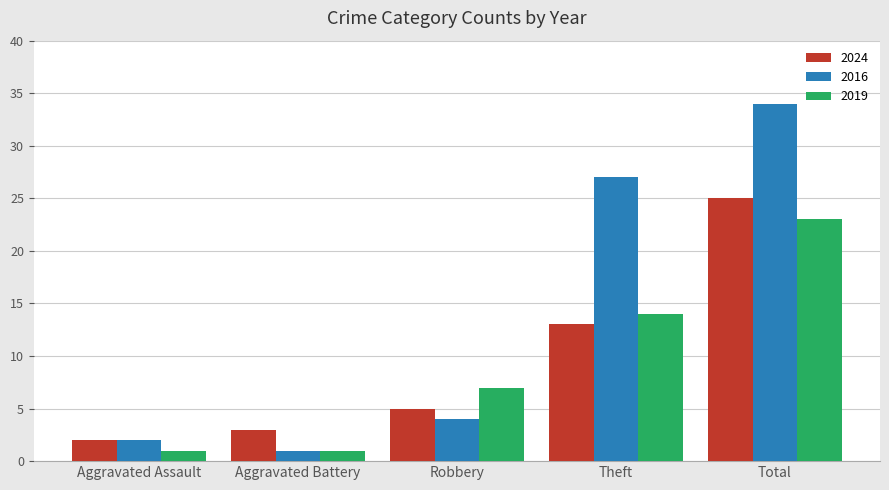

Reading left to right, transcribe all the data shown in this chart.

2024: Aggravated Assault=2	Aggravated Battery=3	Robbery=5	Theft=13	Total=25
2016: Aggravated Assault=2	Aggravated Battery=1	Robbery=4	Theft=27	Total=34
2019: Aggravated Assault=1	Aggravated Battery=1	Robbery=7	Theft=14	Total=23